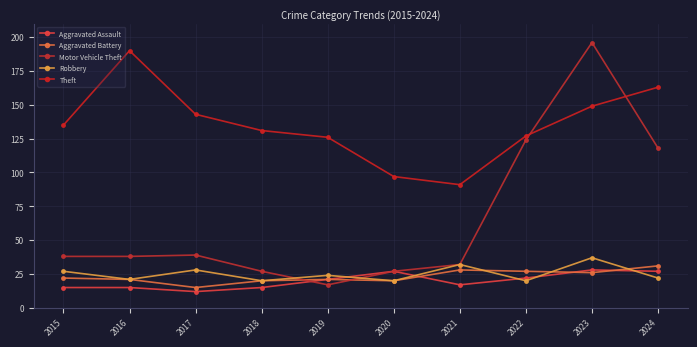

True or false: Aggravated Assault and Theft cross at least once.

False